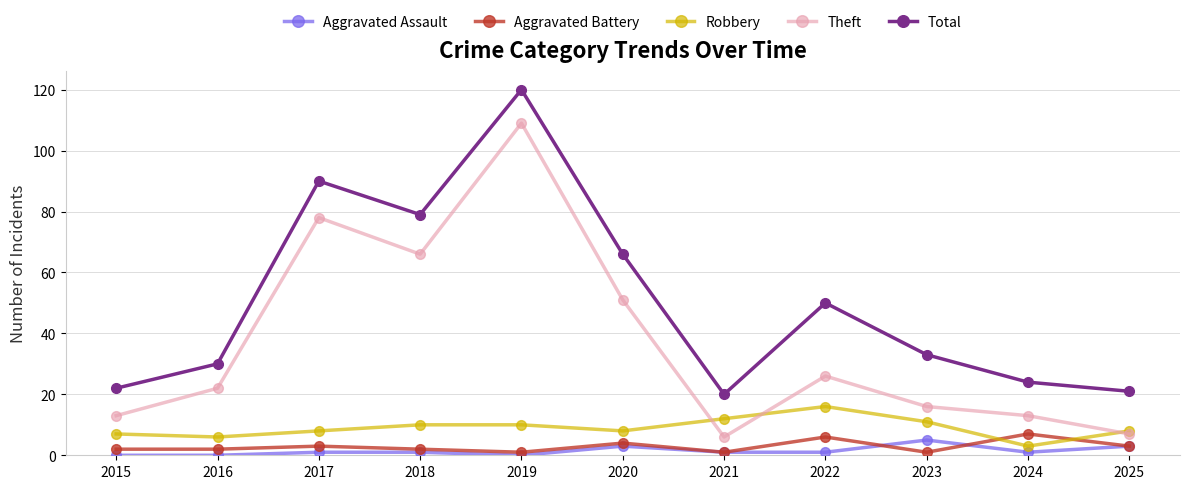

What is the value of the Theft point at the 3rd from the left?

78